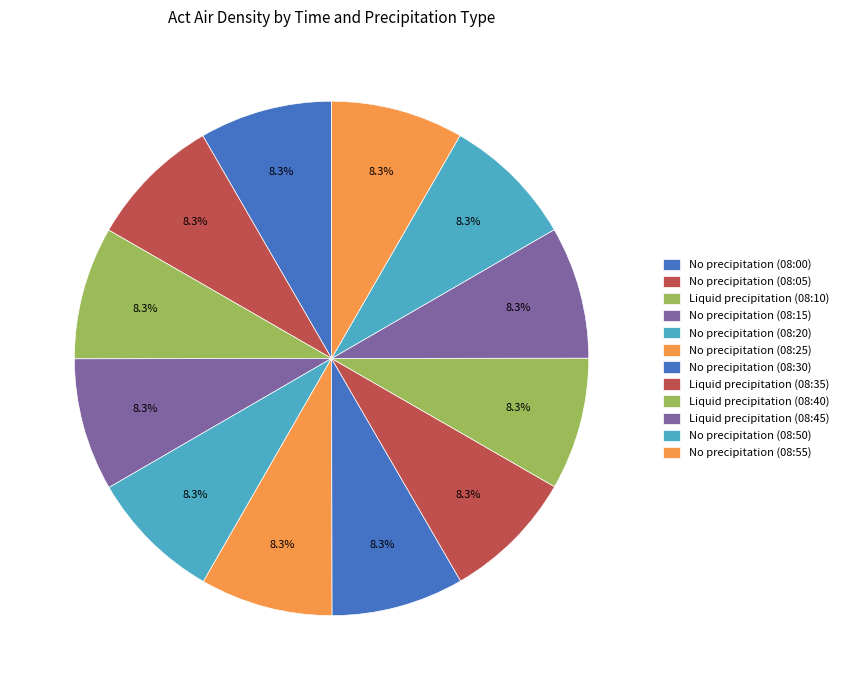

How many segments does this pie chart have?

12